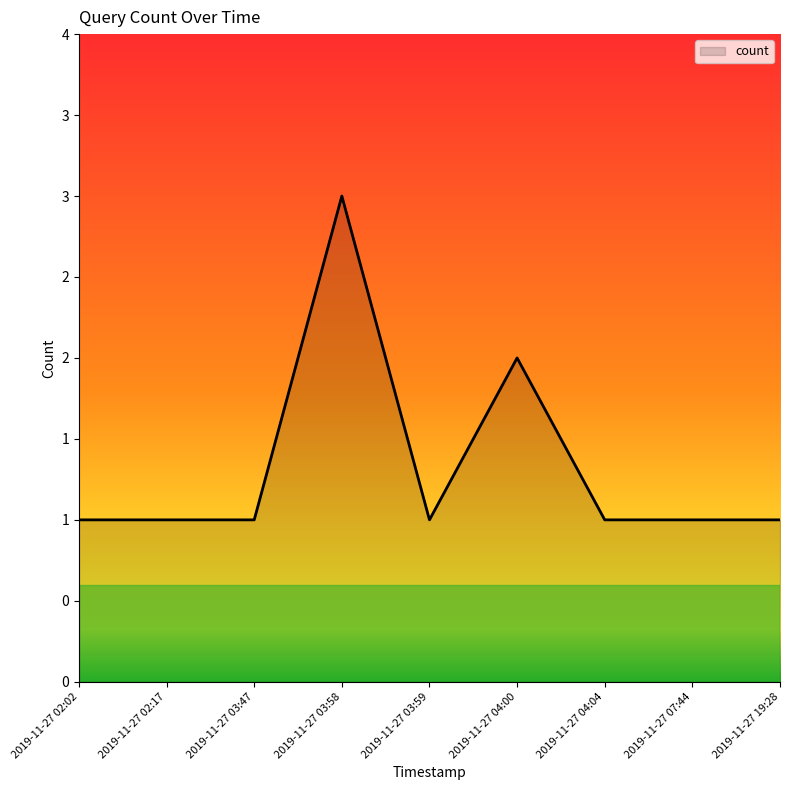

What is the label of the 2nd point from the left?

2019-11-27 02:17